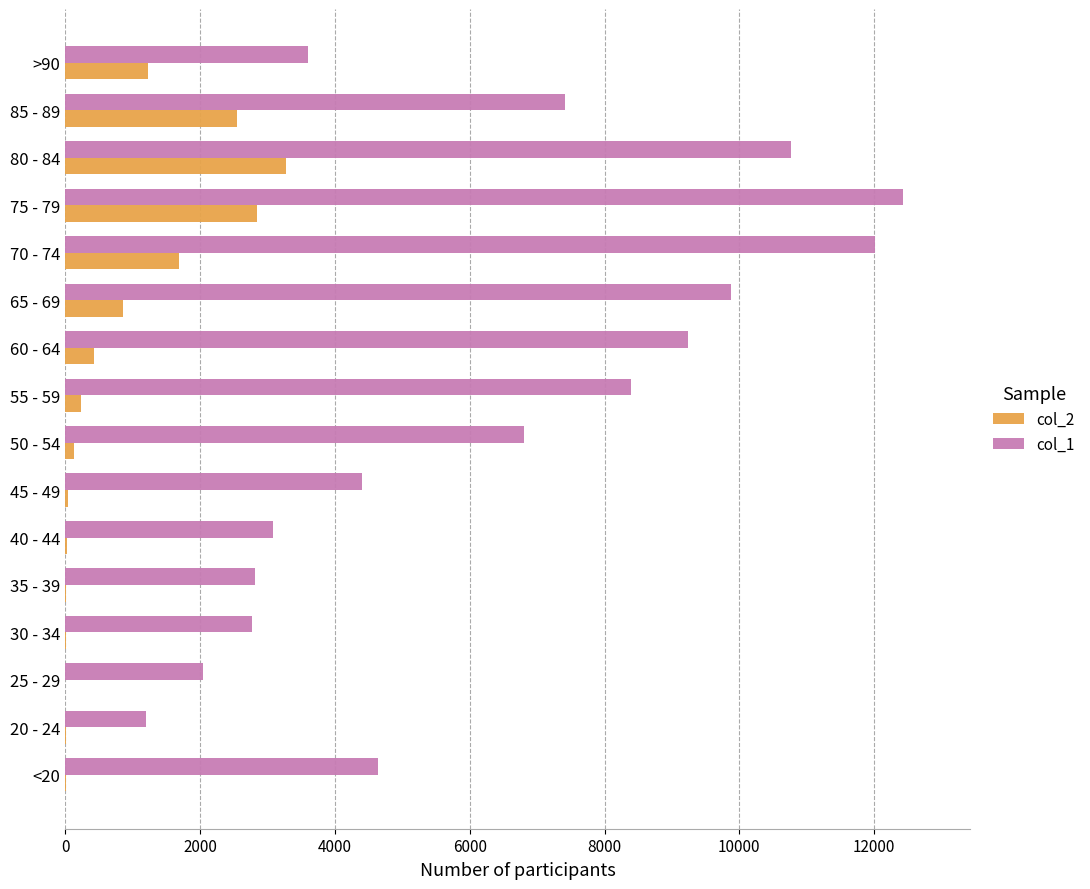

At which category is the sum across all series the highest?

75 - 79